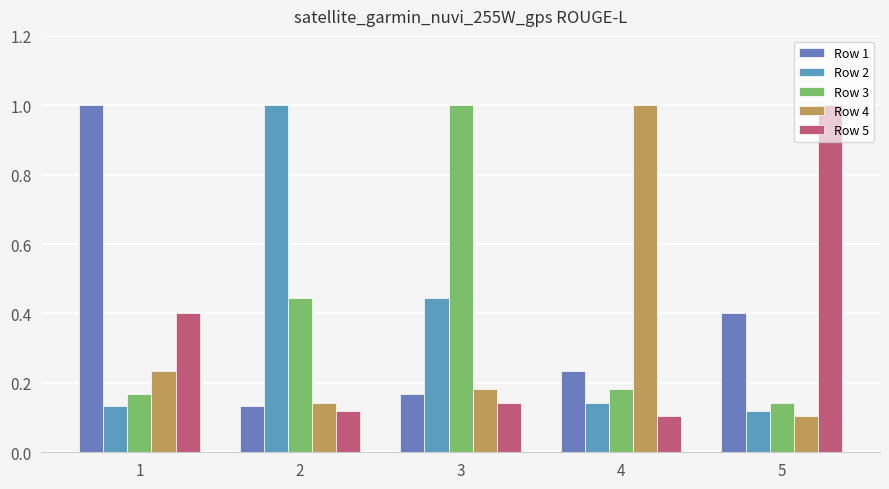

Which label corresponds to the largest value in the chart?

1